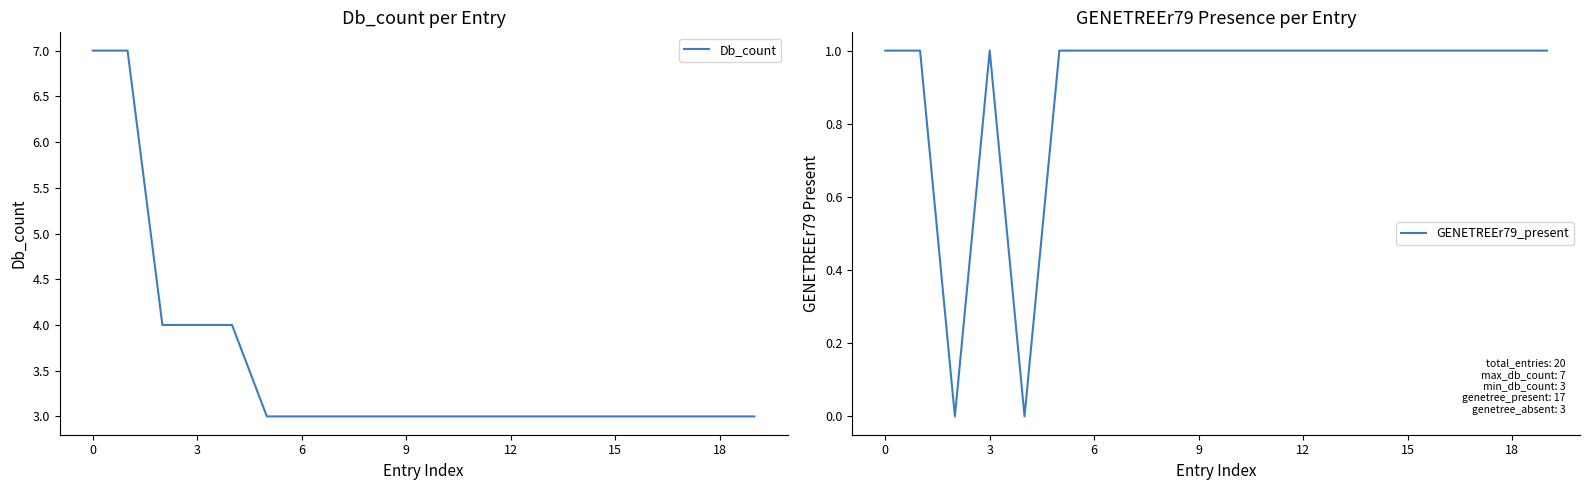

True or false: GENETREEr79_present has a value of 1 at 18.

True